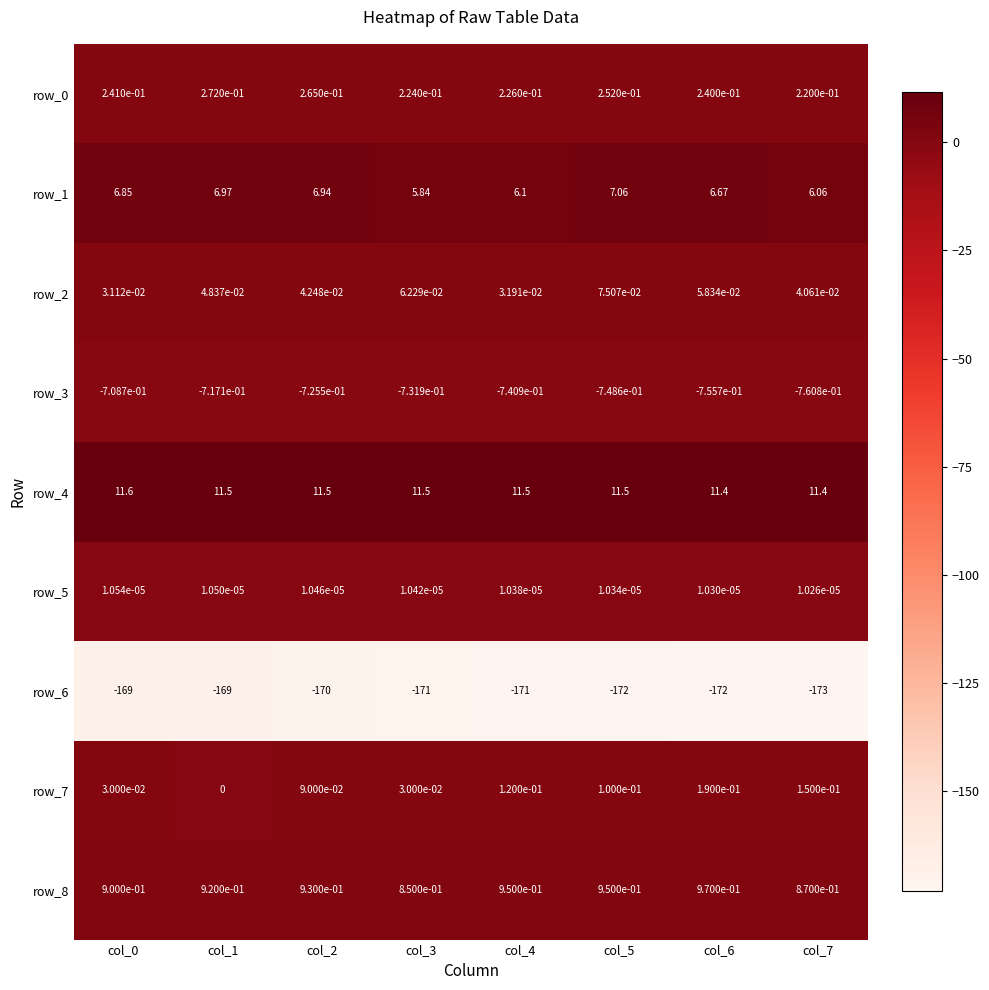

Count the row_5 values in the range 0 to 1.

8